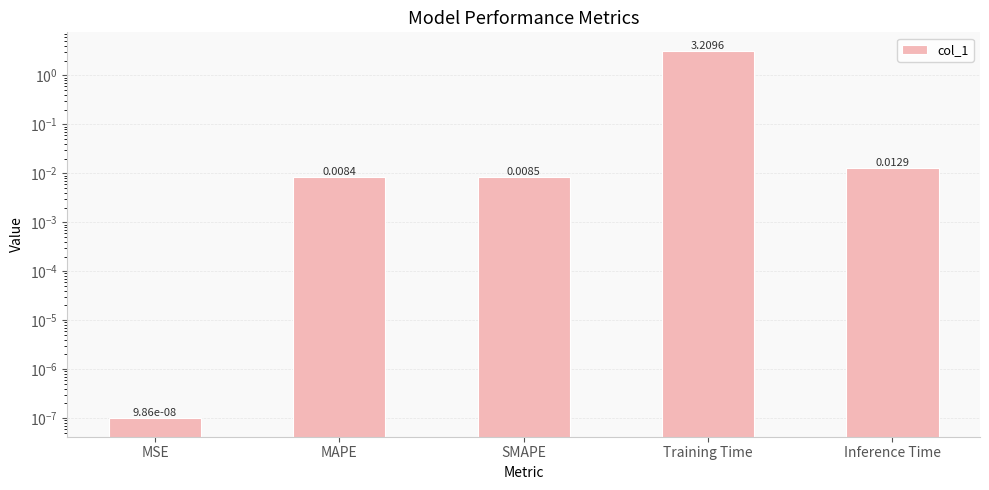

Between Training Time and MSE, which is larger?

Training Time